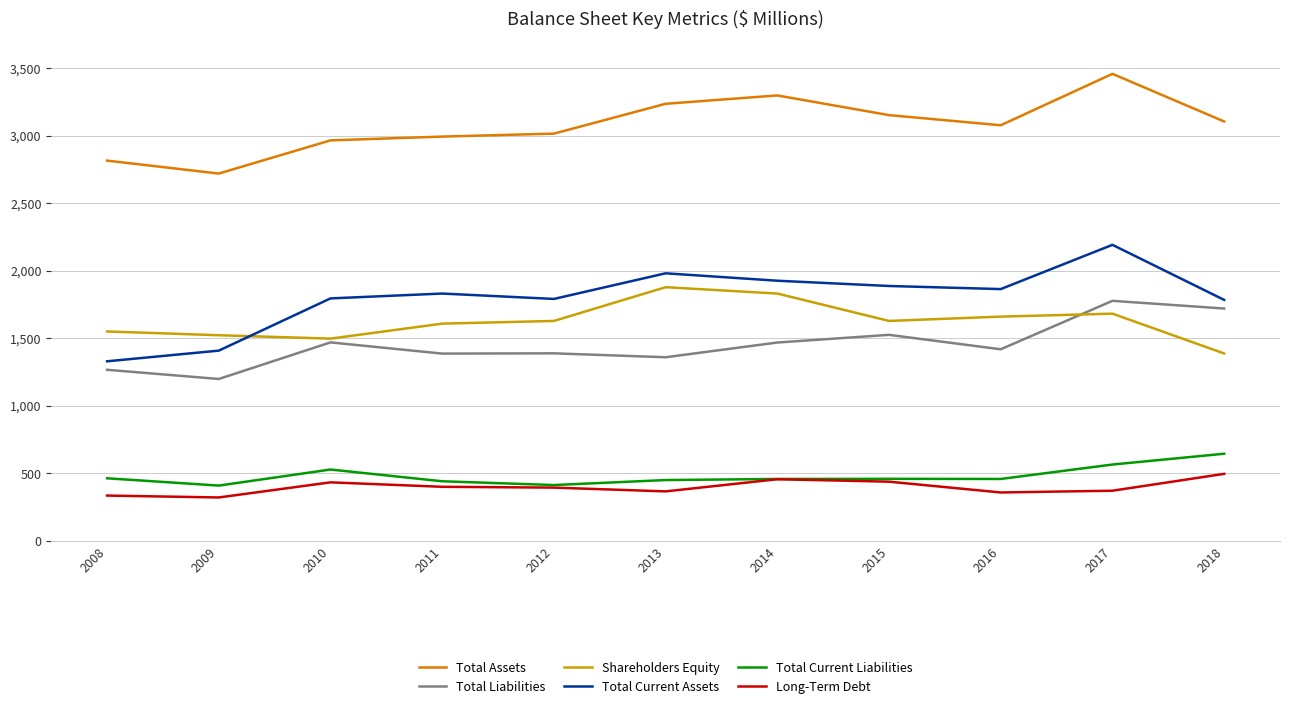

At which category is the sum across all series the highest?

2017